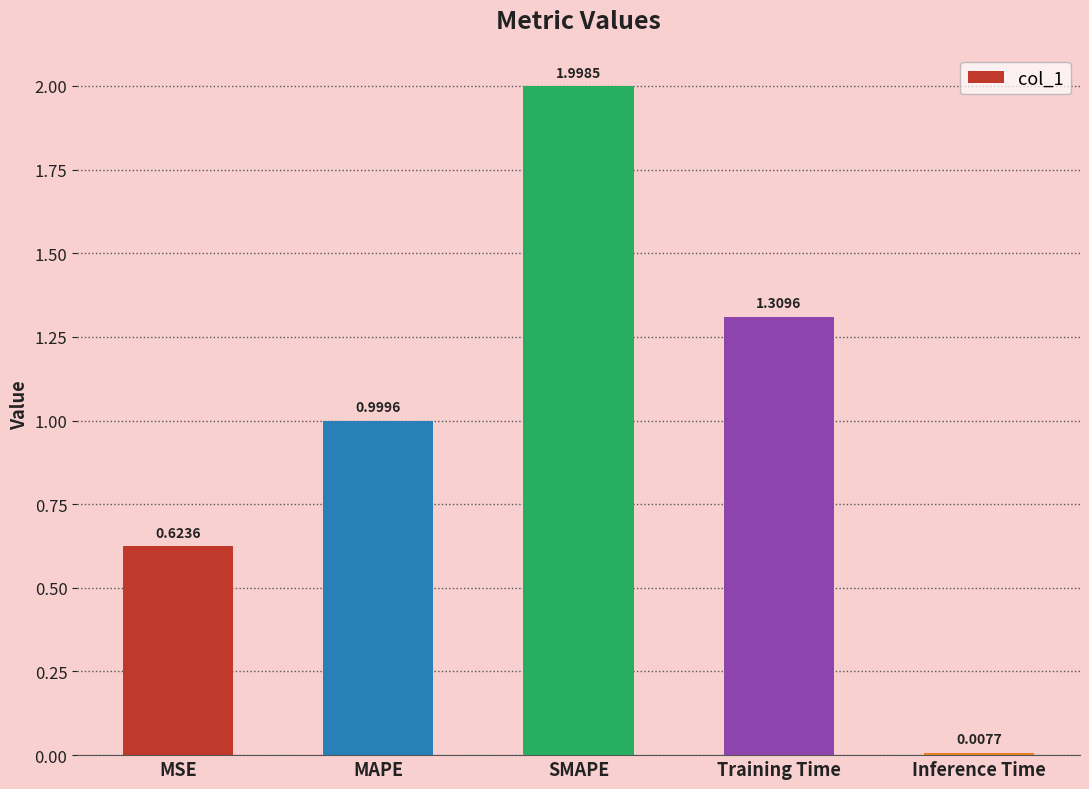

Count the number of categories in the chart.

5